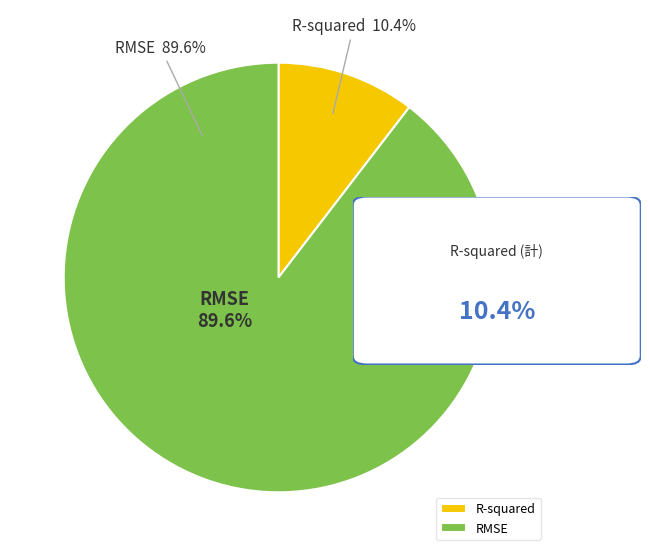

How many segments does this pie chart have?

2